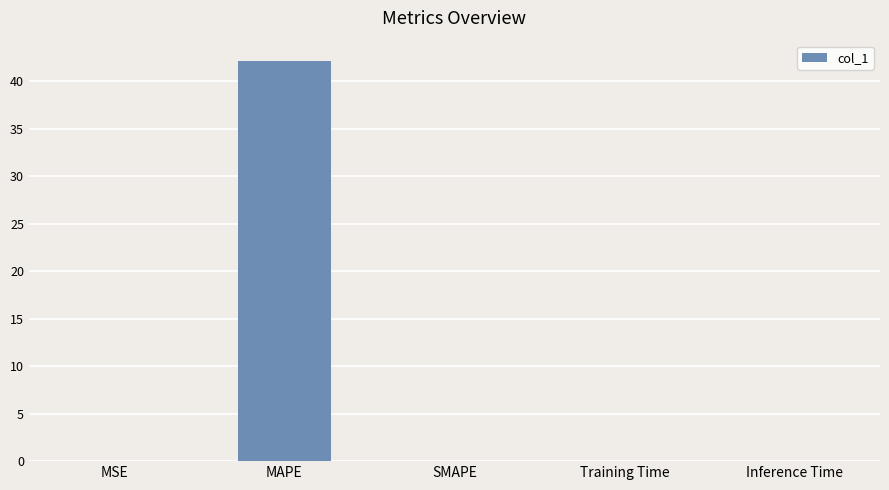

How many distinct data groups are displayed?

1